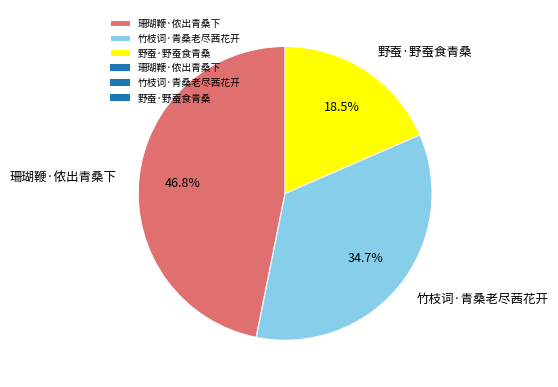

What is the ratio of the value at 竹枝词·青桑老尽茜花开 to the value at 野蚕·野蚕食青桑?

1.9